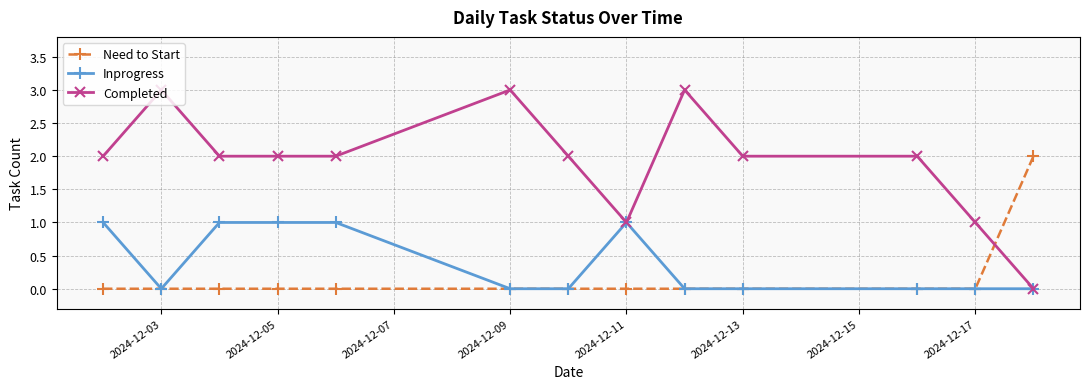

Rank the series by their maximum value, from highest to lowest.

Completed, Need to Start, Inprogress